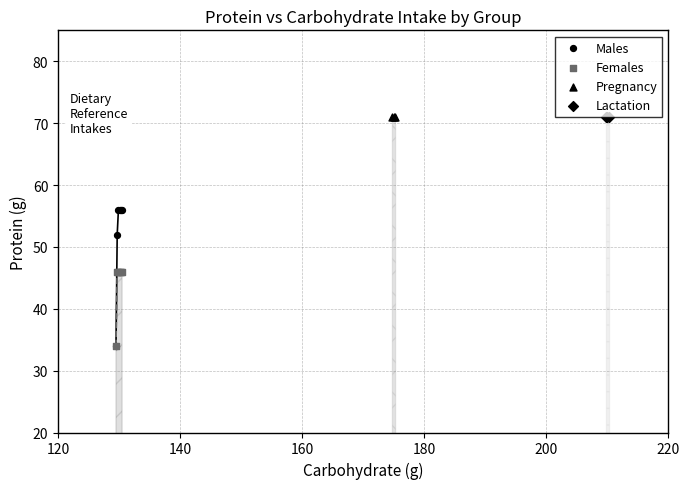

Is the value of Females at 180 greater than the value of Males at 200?

No